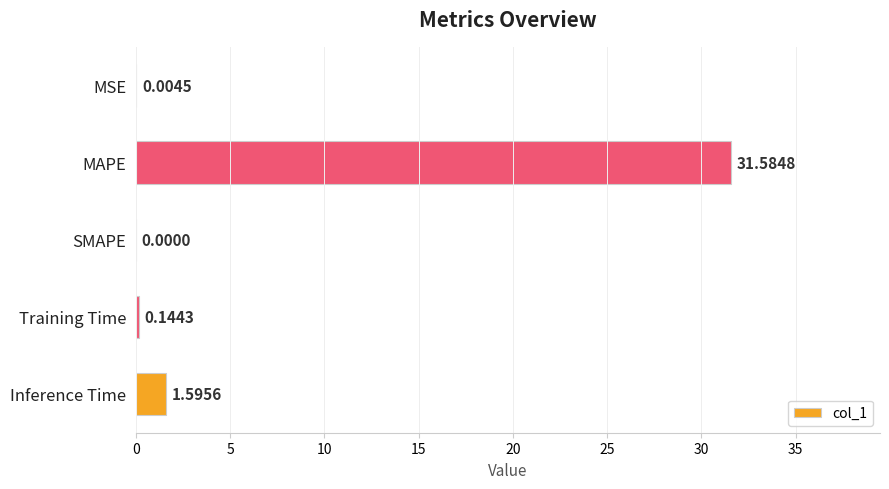

Does the chart contain stacked bars?

No